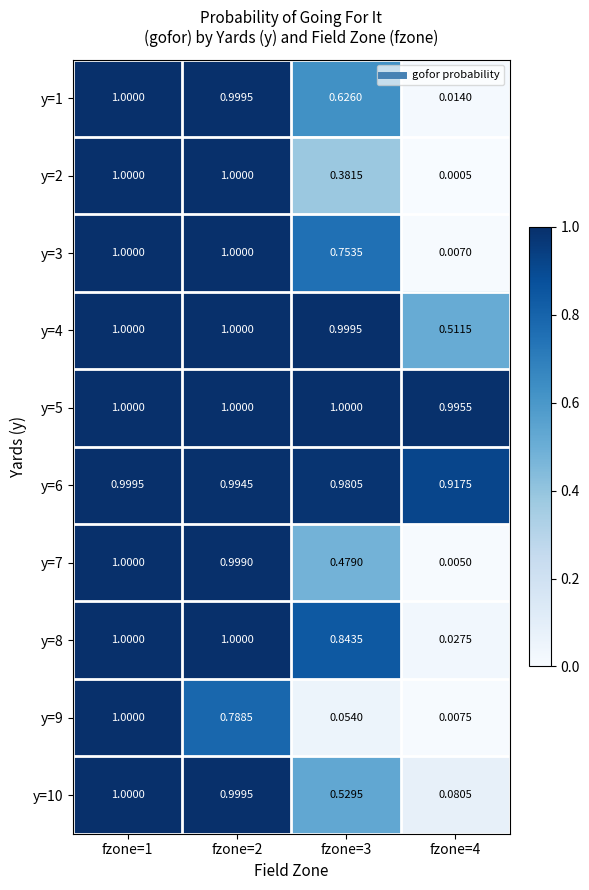

How many distinct data groups are displayed?

10